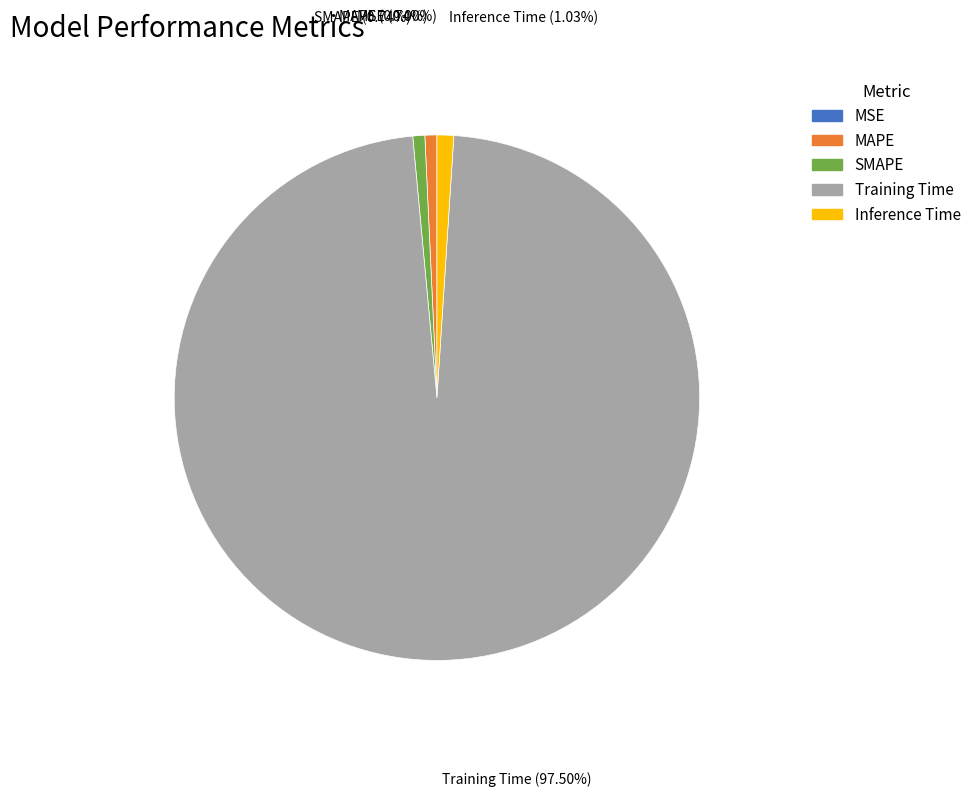

Between MAPE and Training Time, which is larger?

Training Time